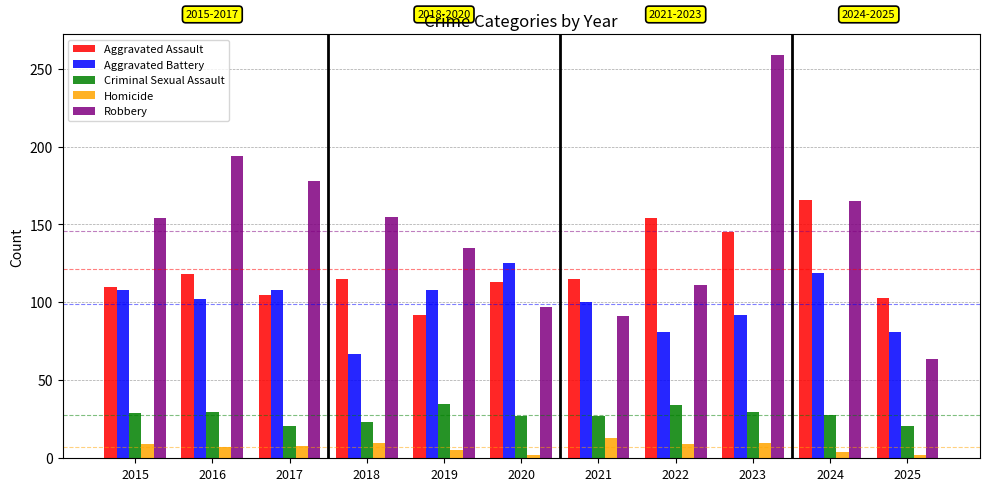

What value does the Homicide series have at 2018?

10